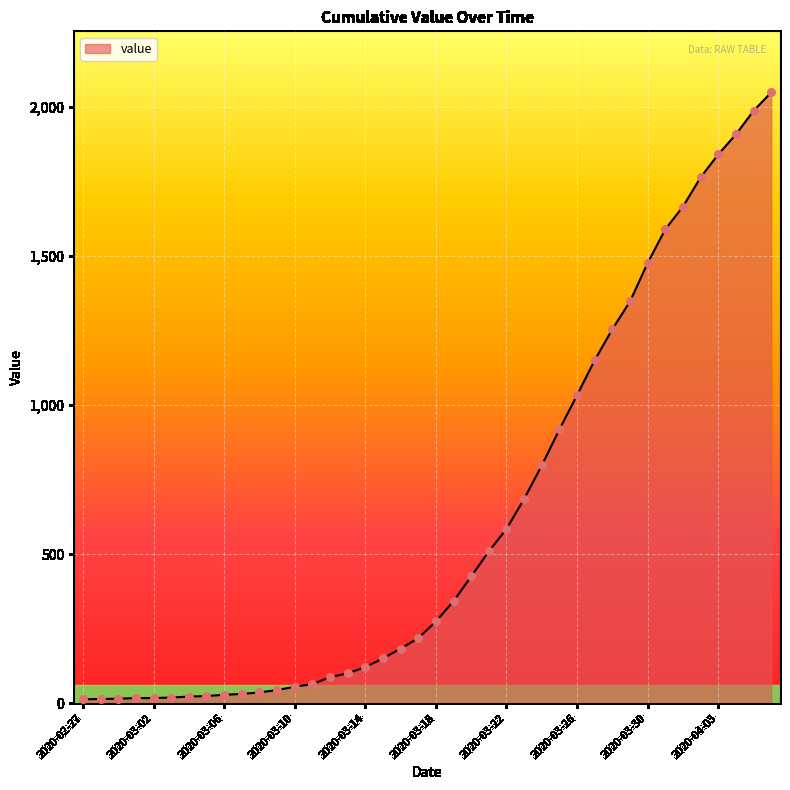

What is the greatest value displayed?

2048